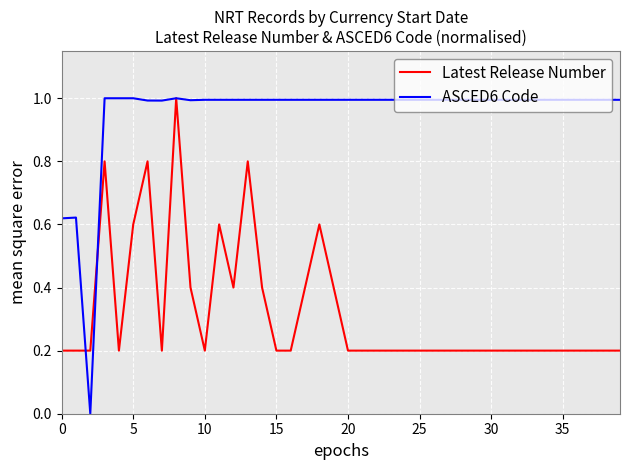

What is the lowest value of the Latest Release Number series?

0.2